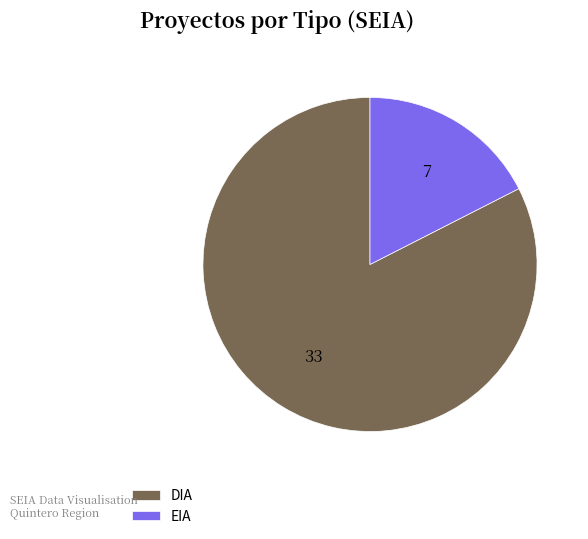

Which has a higher value, DIA or EIA?

DIA